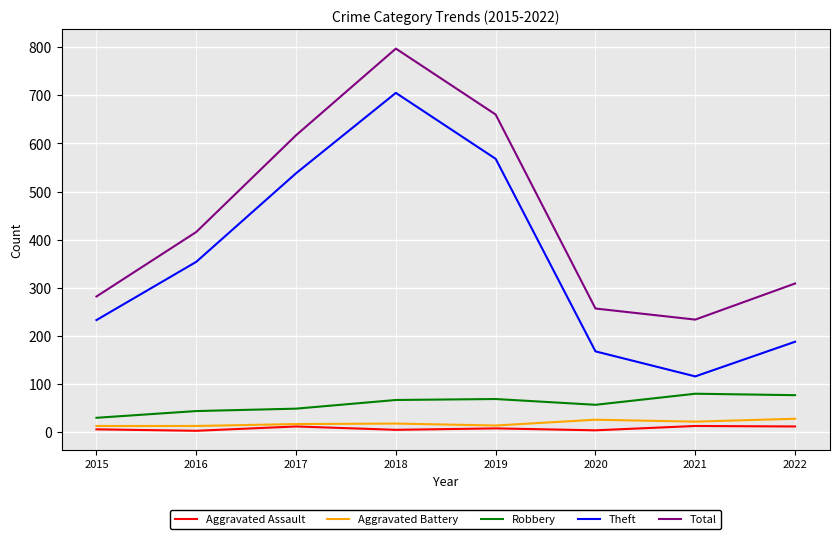

What is the greatest value displayed?

797